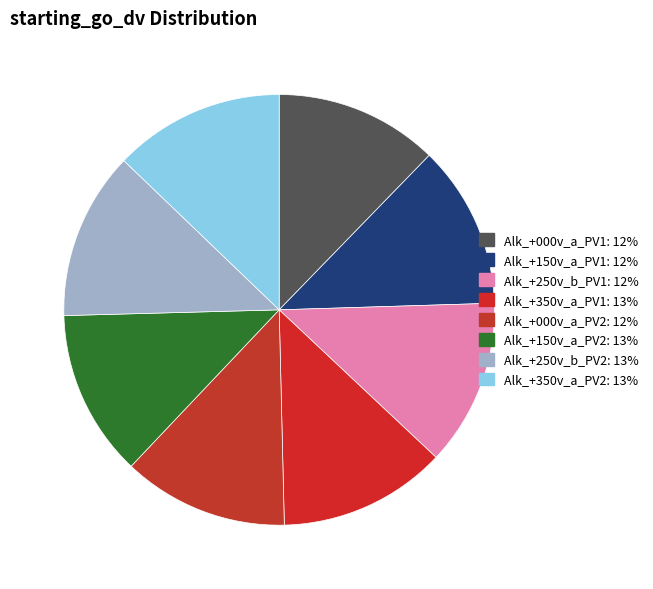

Is Alk_+250v_b_PV2 the majority of the pie?

No